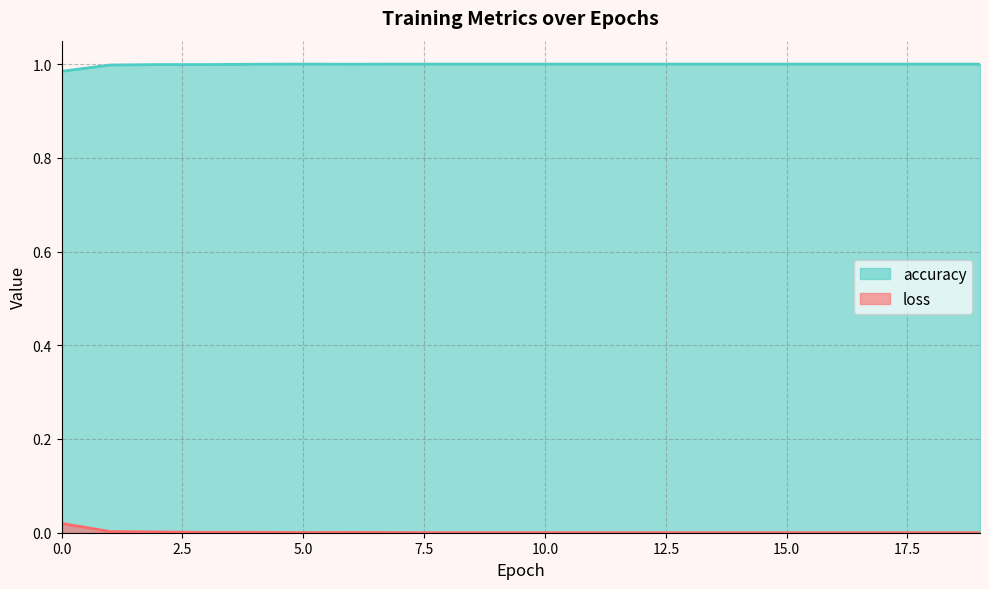

Reading right to left, transcribe all the data shown in this chart.

loss: 0.0	0.0	0.0	0.0	0.0	0.0	0.0	0.0	0.0	0.0	0.0	0.0	0.0	0.0	0.0	0.0	0.0	0.0	0.0	0.0
accuracy: 1.0	1.0	1.0	1.0	1.0	1.0	1.0	1.0	1.0	1.0	1.0	1.0	1.0	1.0	1.0	1.0	1.0	1.0	1.0	1.0